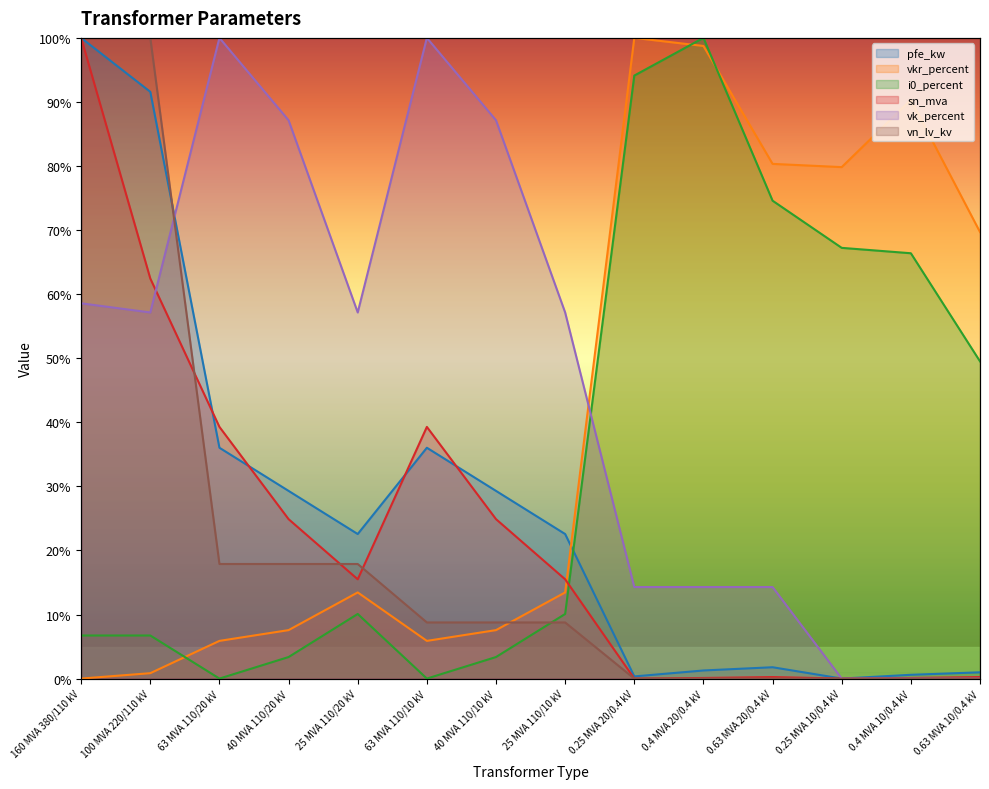

What is the spread (max minus min) of values at 160 MVA 380/110 kV?

100.0